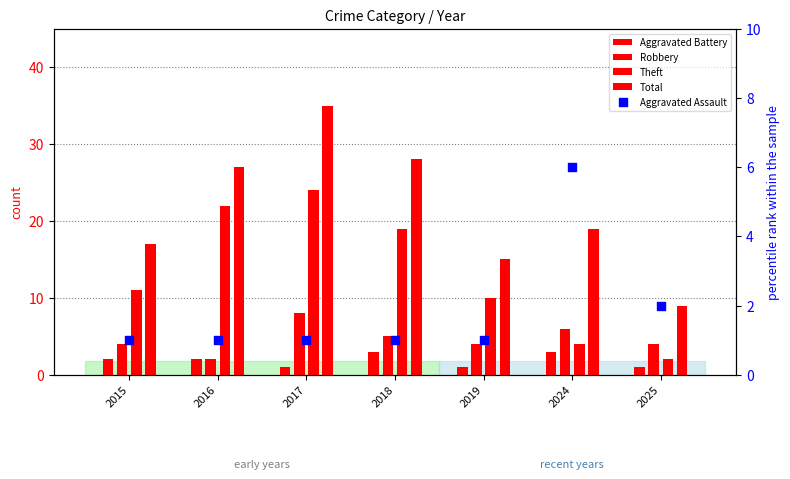

Which series has the largest total across all categories?

Total